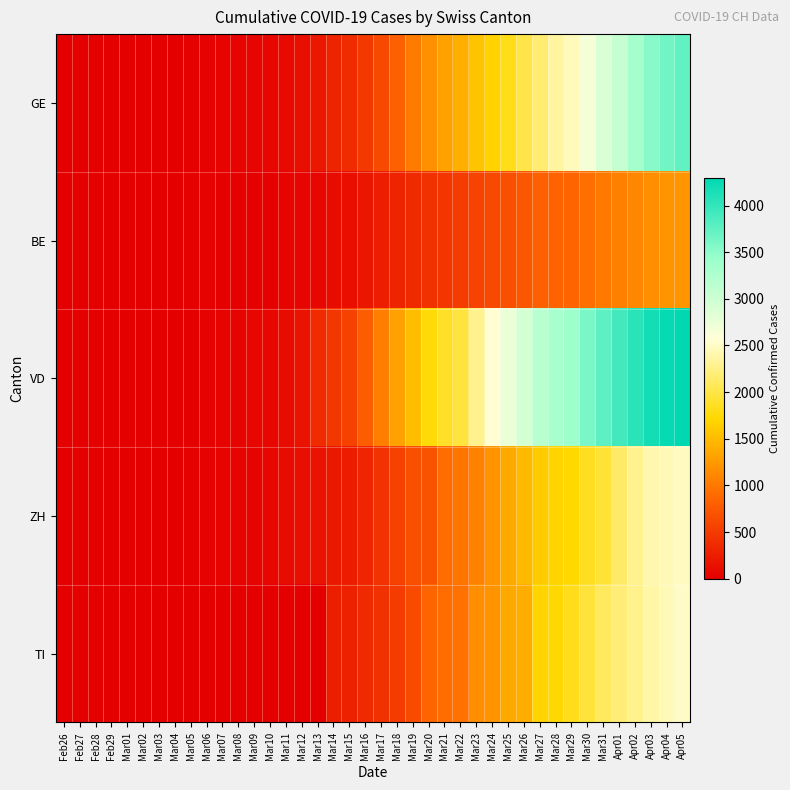

How many categories are shown in the chart?

40